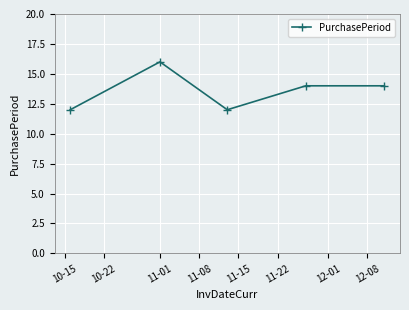

What is the value of the 5th point from the left?

14